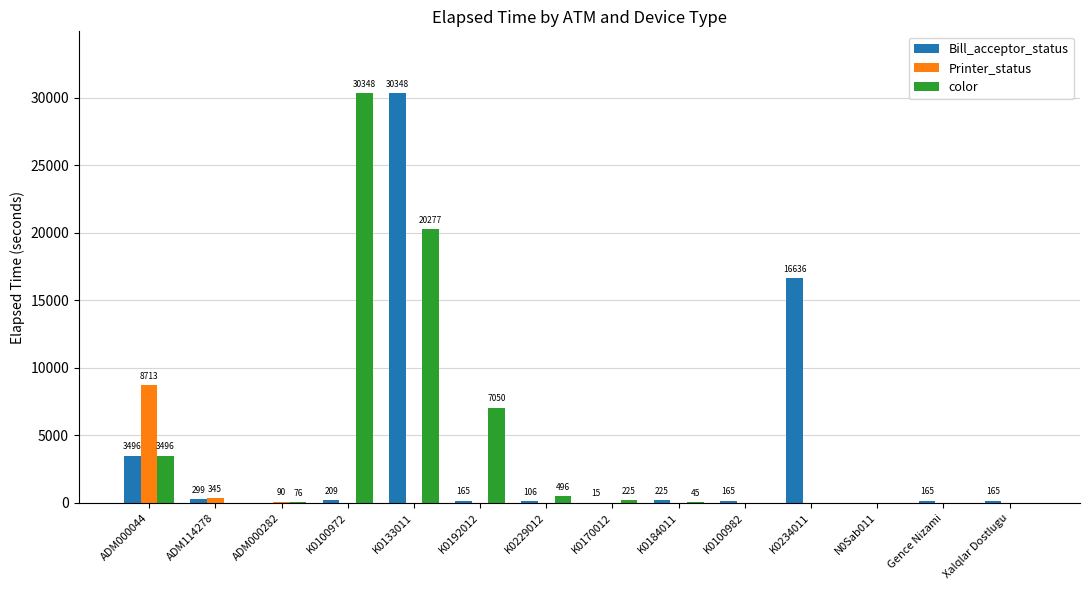

Which series has the largest total across all categories?

color